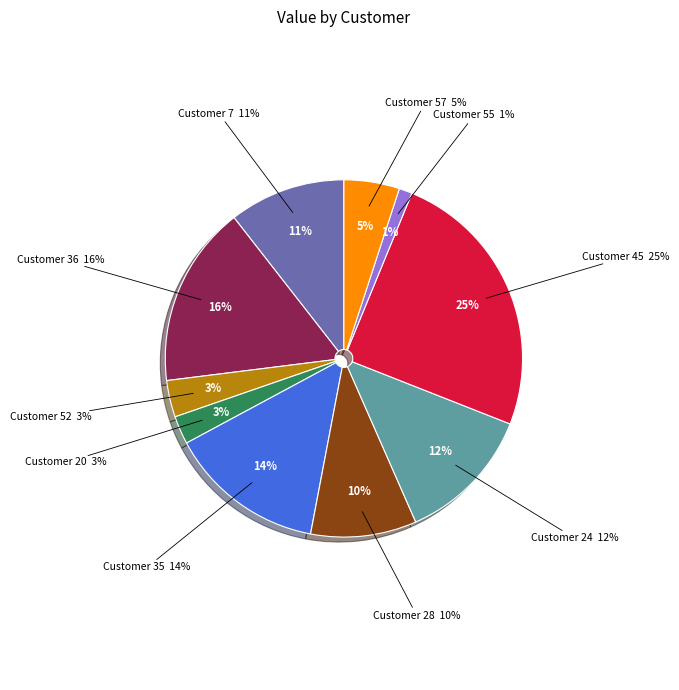

Between 24 and 57, which is larger?

24